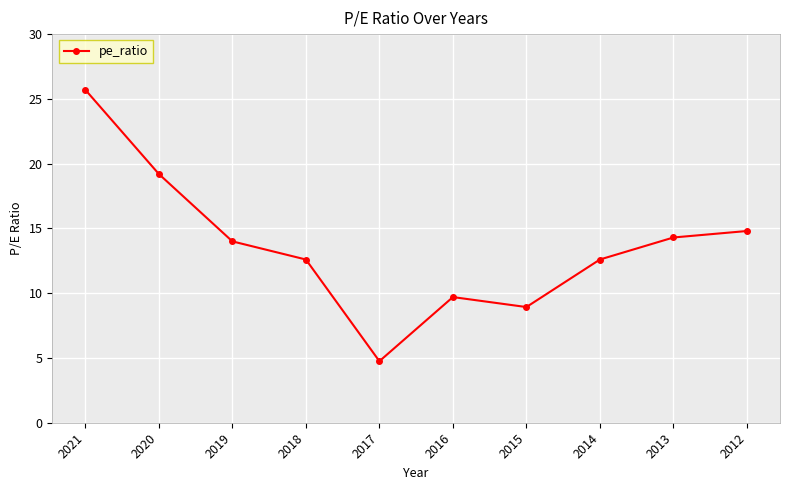

Is this an area chart (filled region under the line)?

No